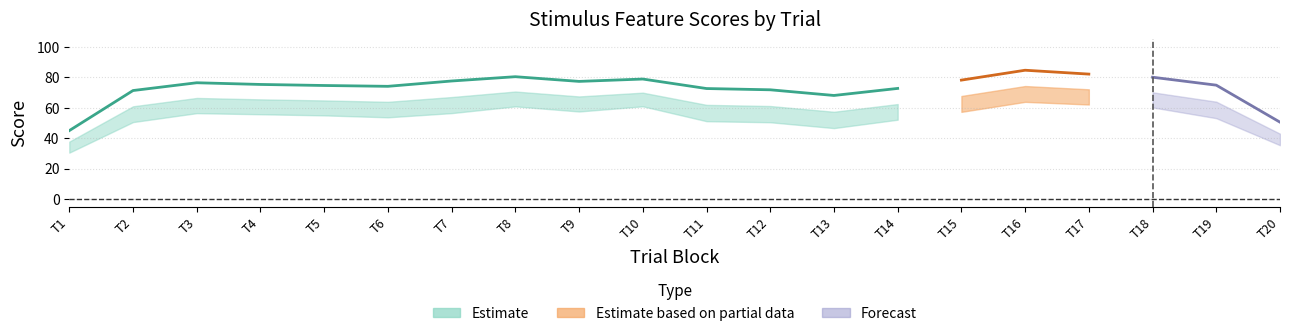

Is it true that typicality equals 25.9 at 1?

False